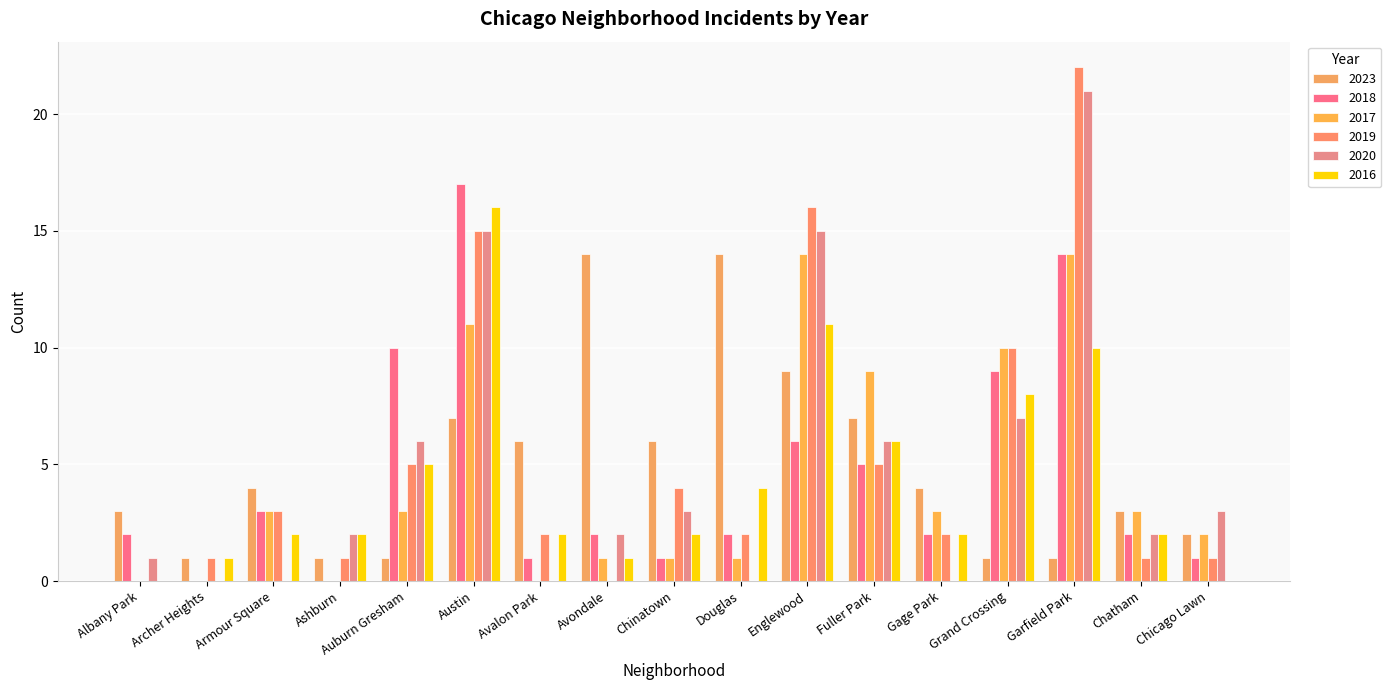

Count the number of categories in the chart.

17